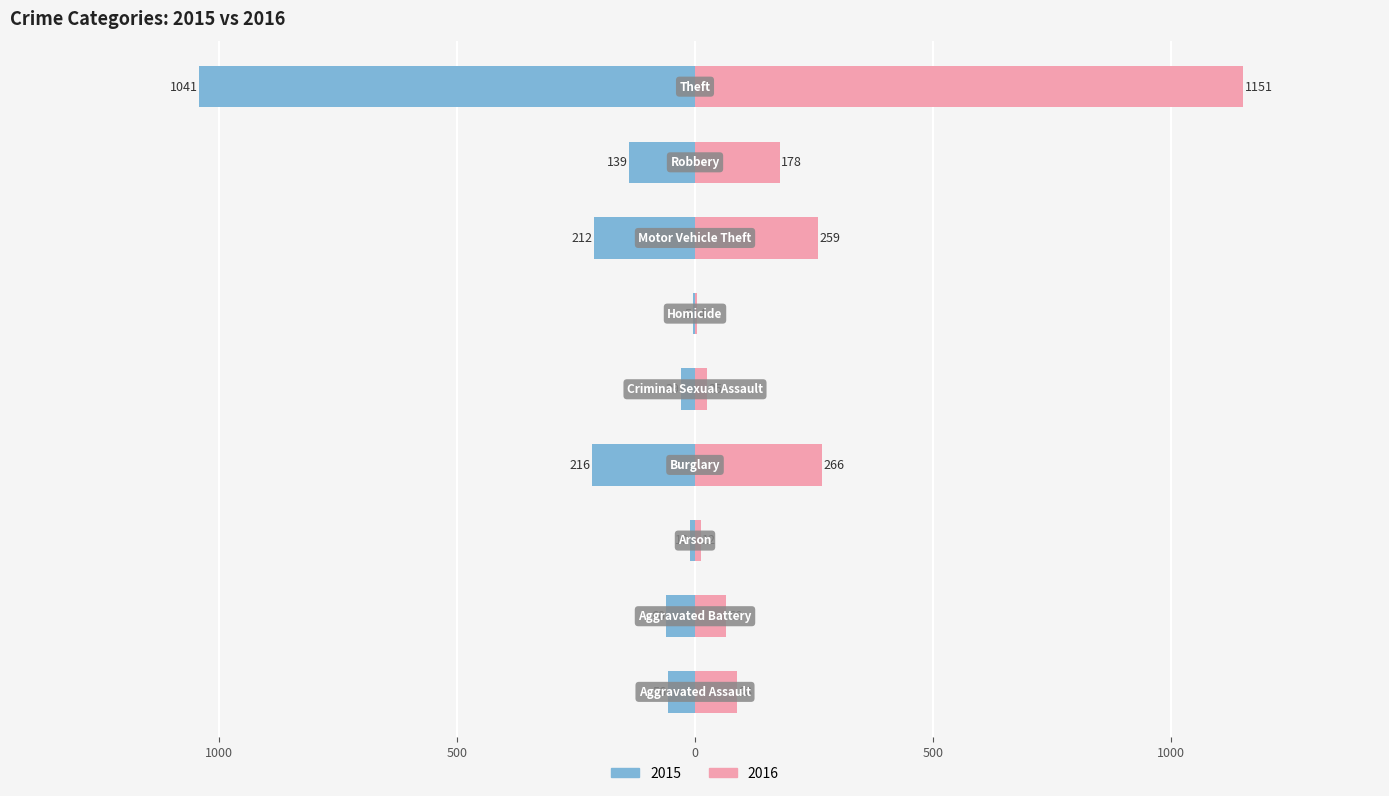

Count the number of data series in this chart.

2